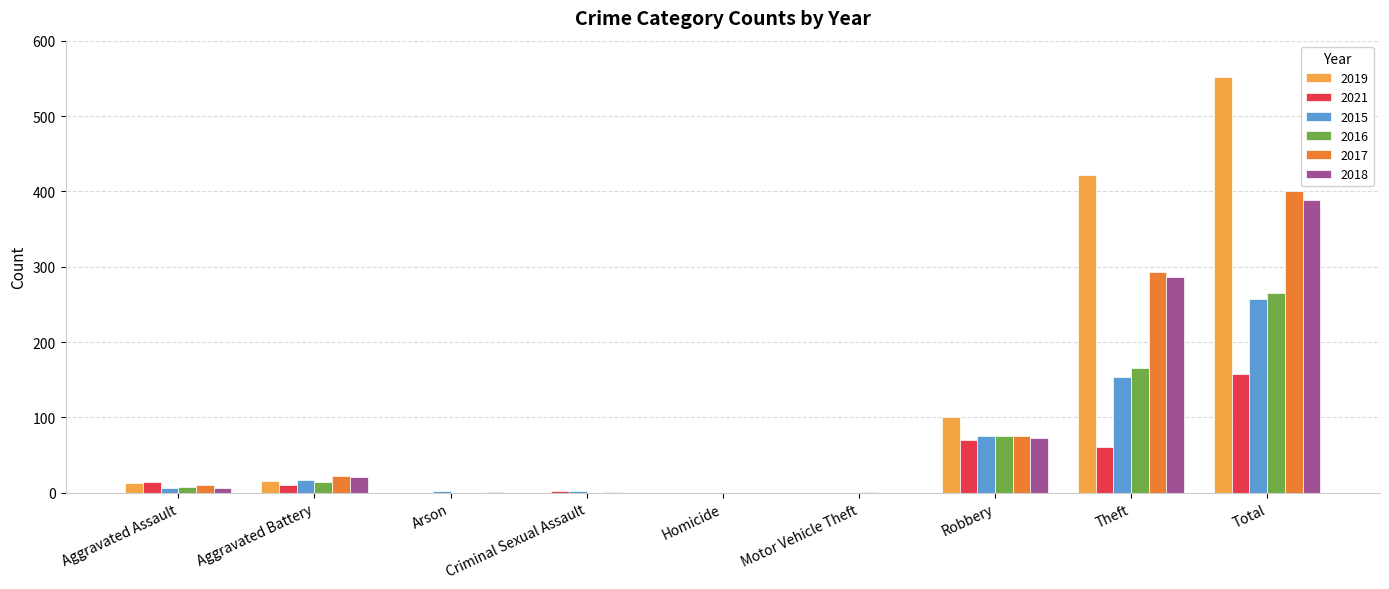

What is the sum of all 2017 values?

802